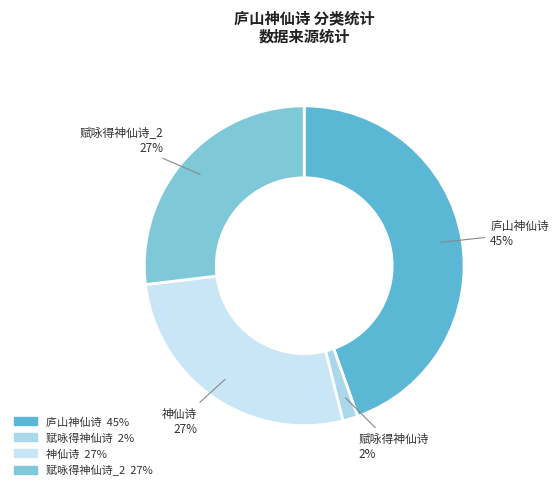

To the nearest percent, what percentage of the pie is 赋咏得神仙诗?

2%